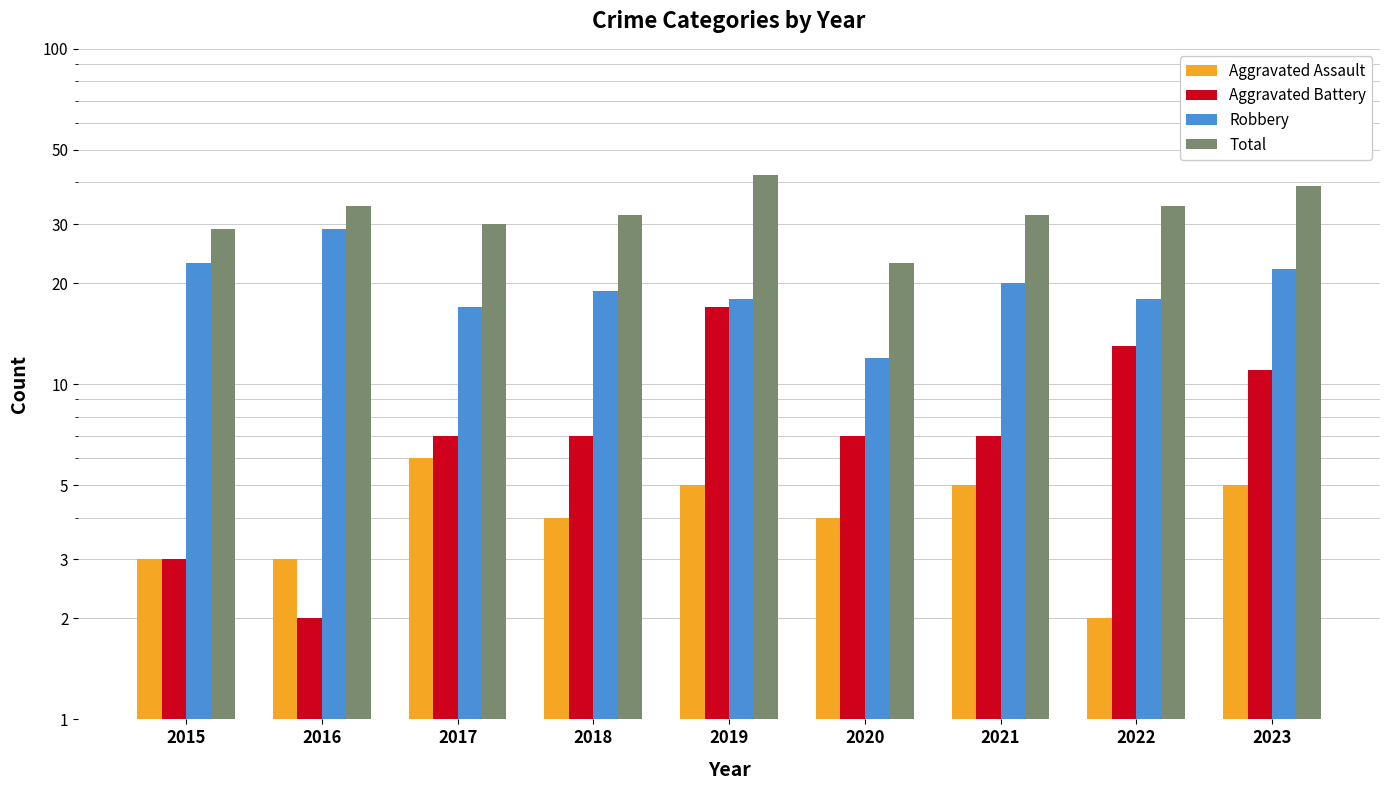

Does the chart contain stacked bars?

No